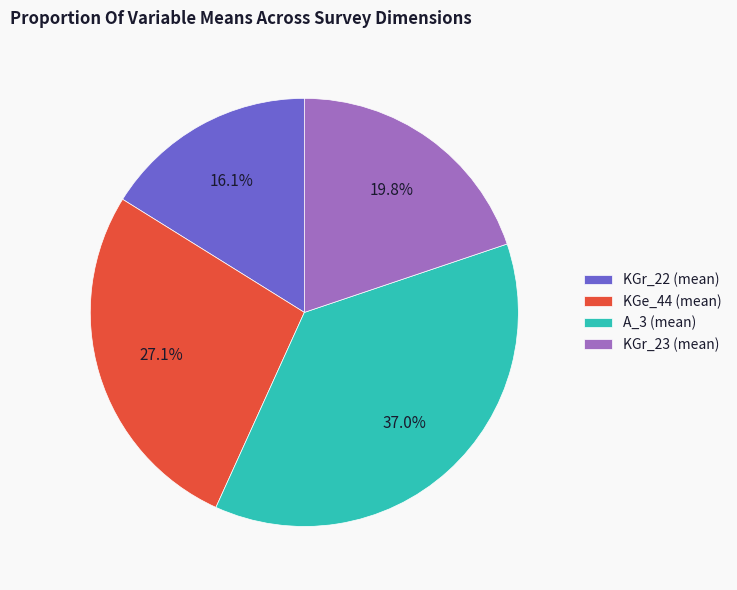

Do KGr_22 (mean) and KGr_23 (mean) together represent more than half of the pie?

No